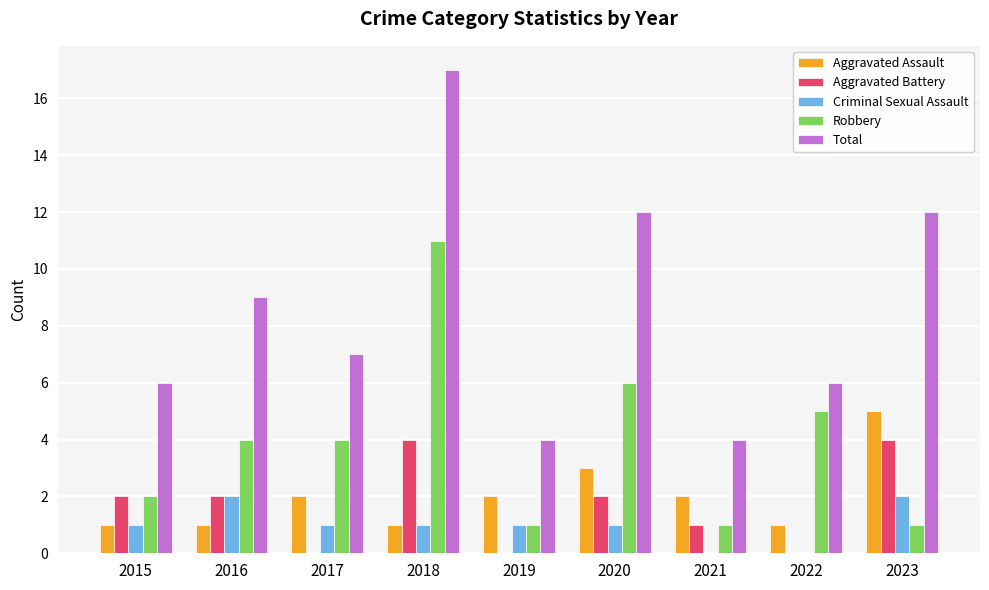

True or false: Total has a value of 4 at 2021.

True